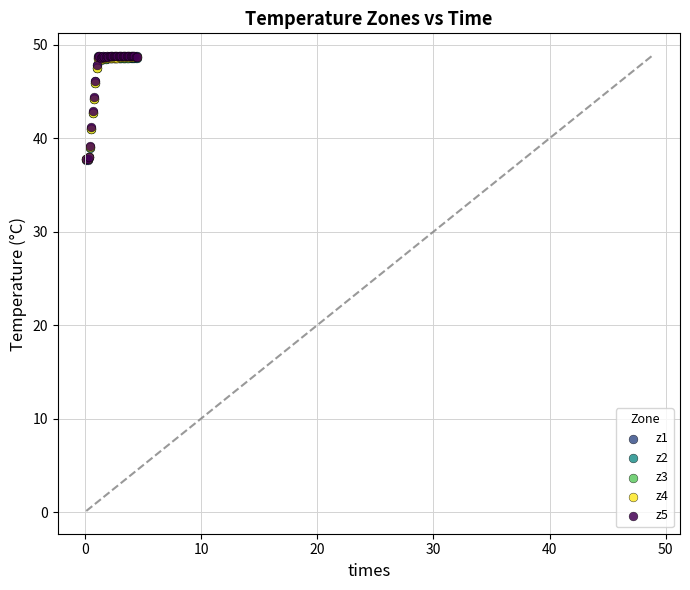

What are all the series names shown in the legend?

z1, z2, z3, z4, z5